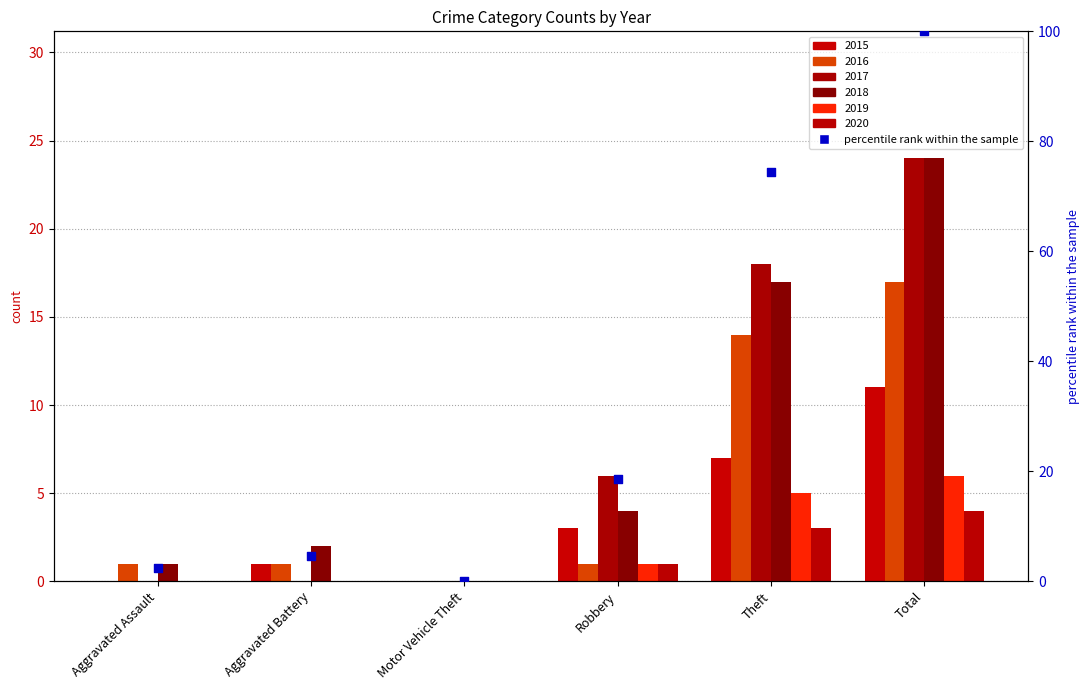

Which has a higher value, Theft or Motor Vehicle Theft?

Theft